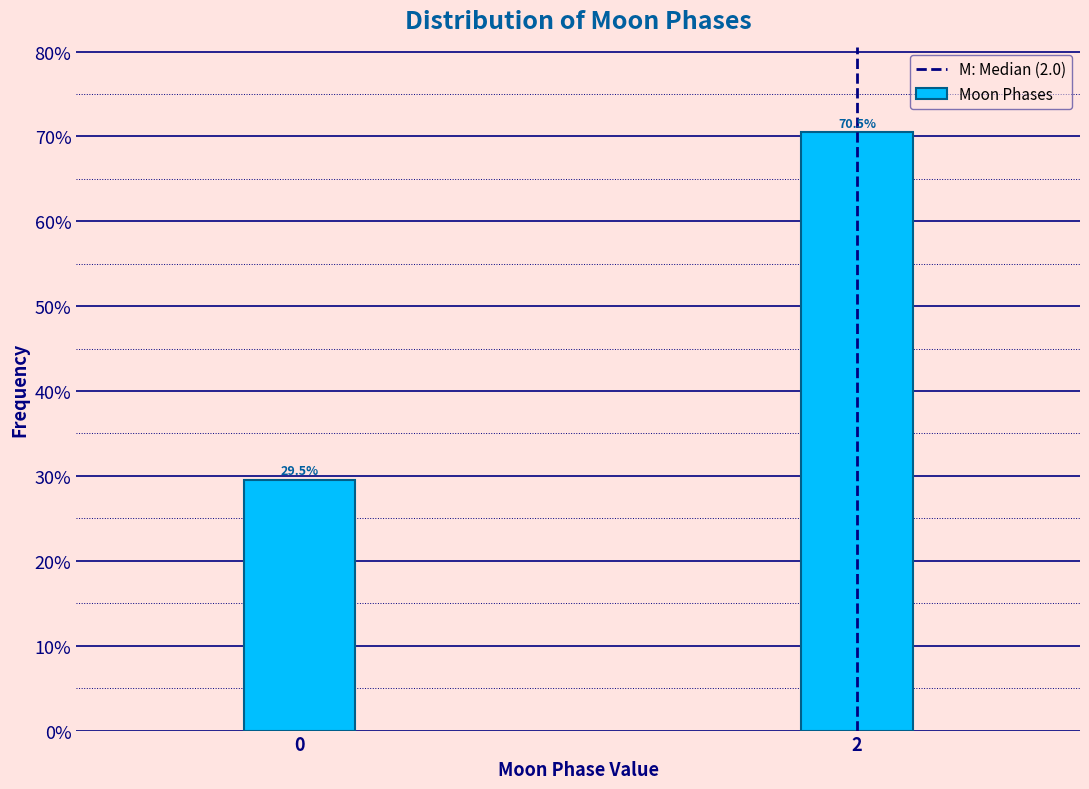

Reading left to right, extract all data points from this chart.

29.5	70.5